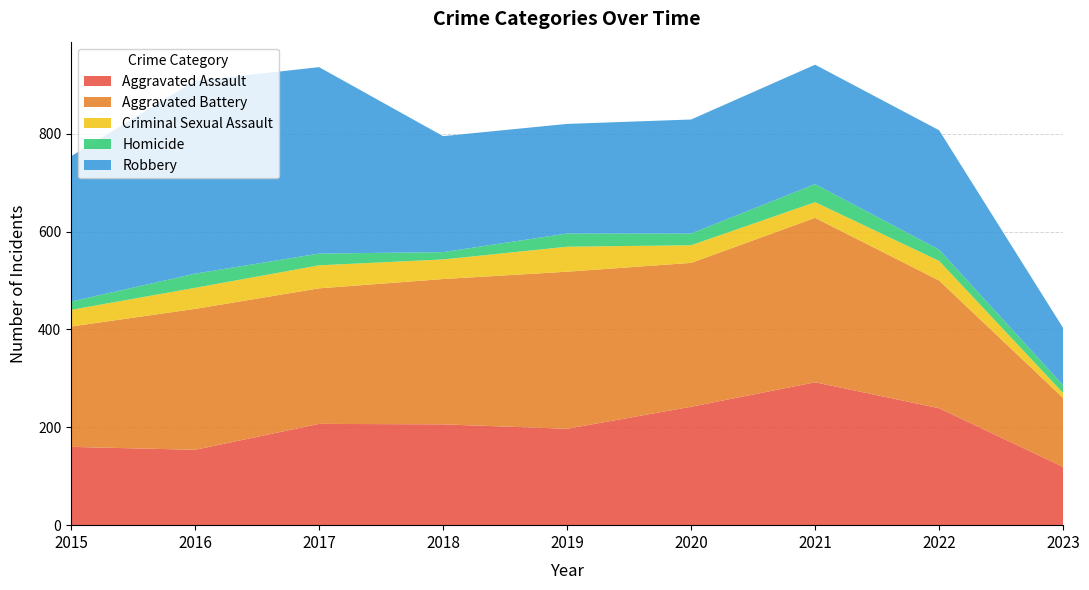

Reading left to right, extract all data points from this chart.

Aggravated Assault: 160	154	207	206	197	242	292	239	119
Aggravated Battery: 246	288	277	297	321	294	336	261	141
Criminal Sexual Assault: 34	43	47	40	51	36	32	40	10
Homicide: 17	29	24	15	27	24	37	23	16
Robbery: 297	394	381	237	224	233	244	244	117